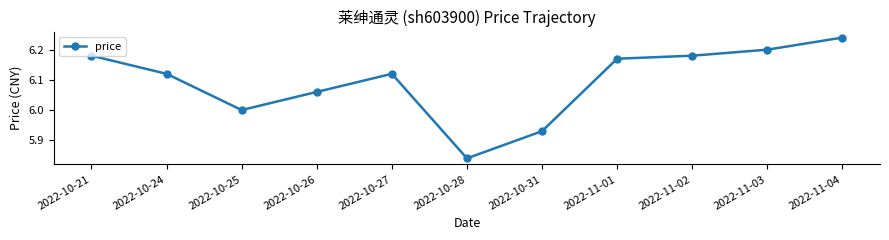

What is the ratio of the value at 2022-10-31 to the value at 2022-10-25?

1.0